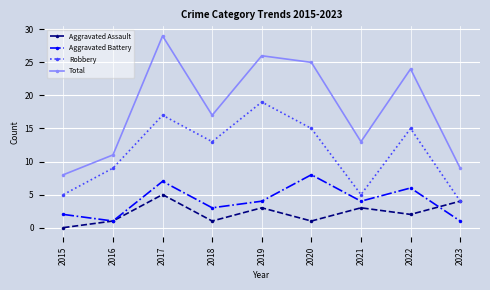

The Robbery series shows 13 at 2018. True or false?

True